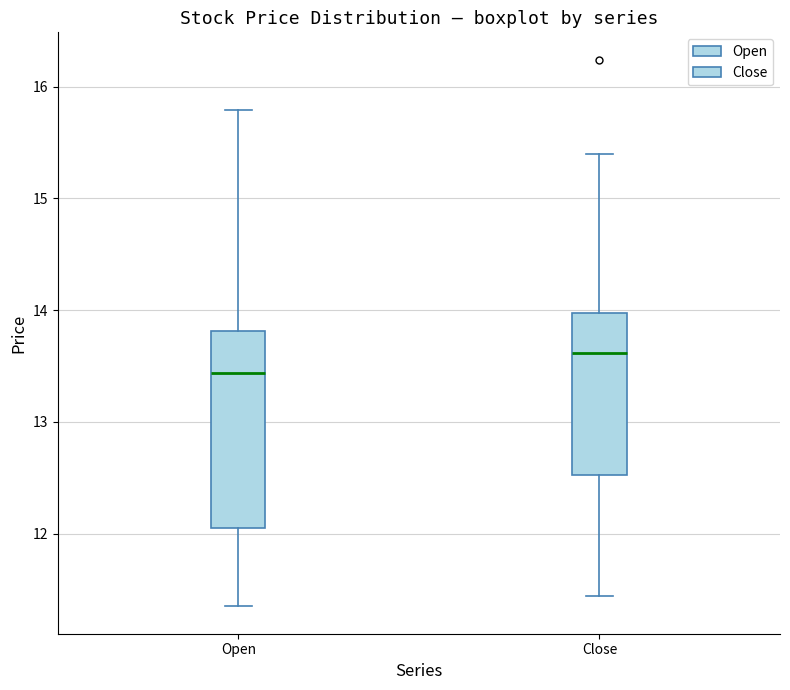

Which box has the highest median line?

Close